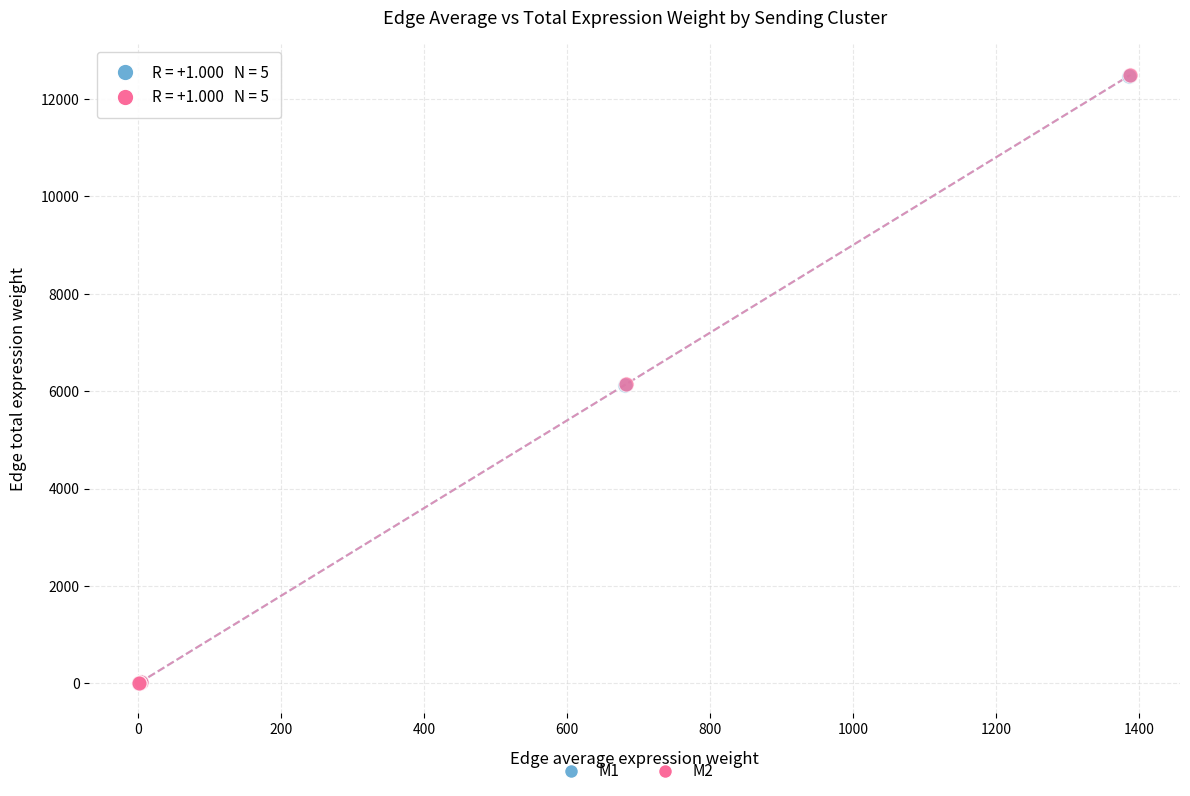

Which series has the widest spread of Y values?

M2